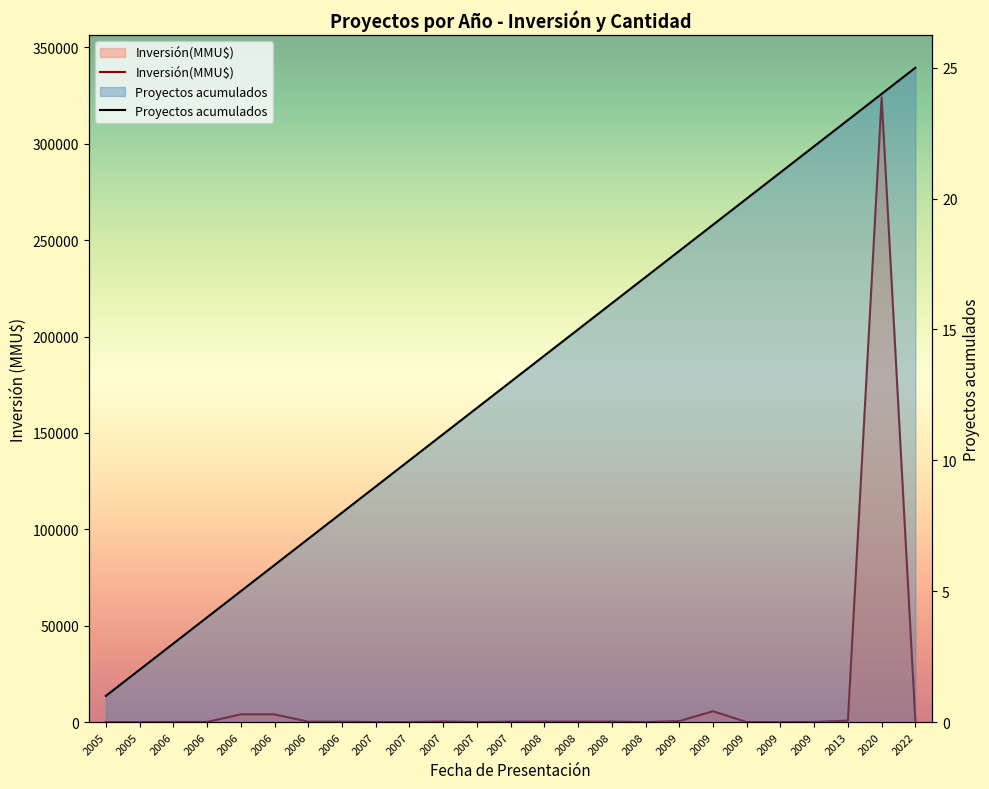

The value of Inversión(MMU$) at 2008 is 442. True or false?

False